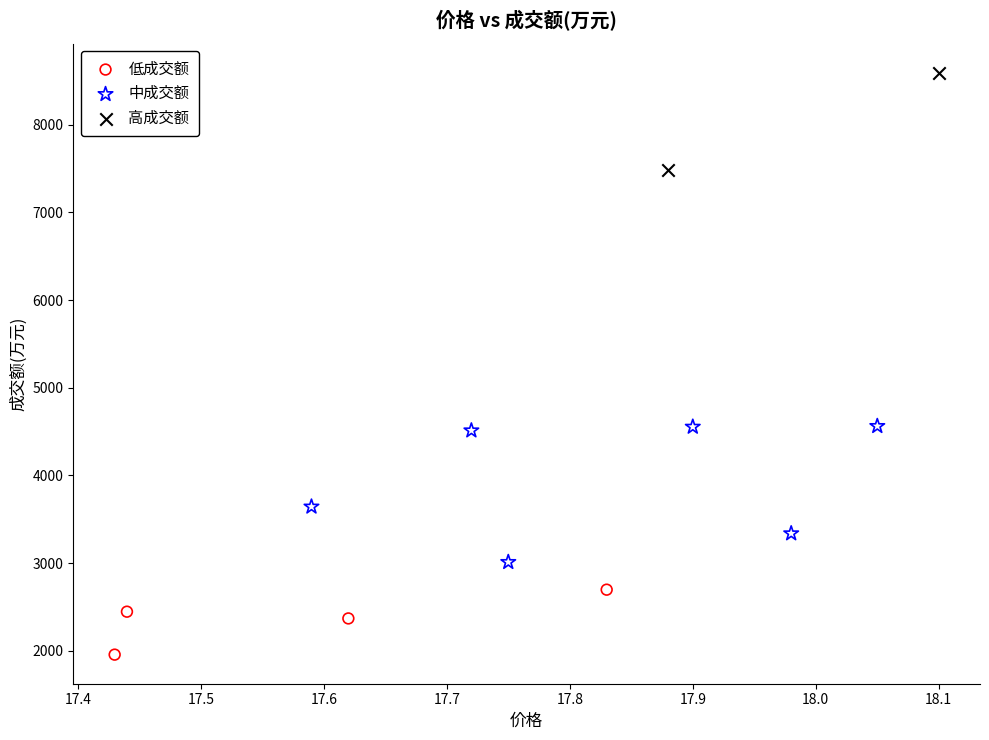

What are all the series names shown in the legend?

低成交额, 中成交额, 高成交额